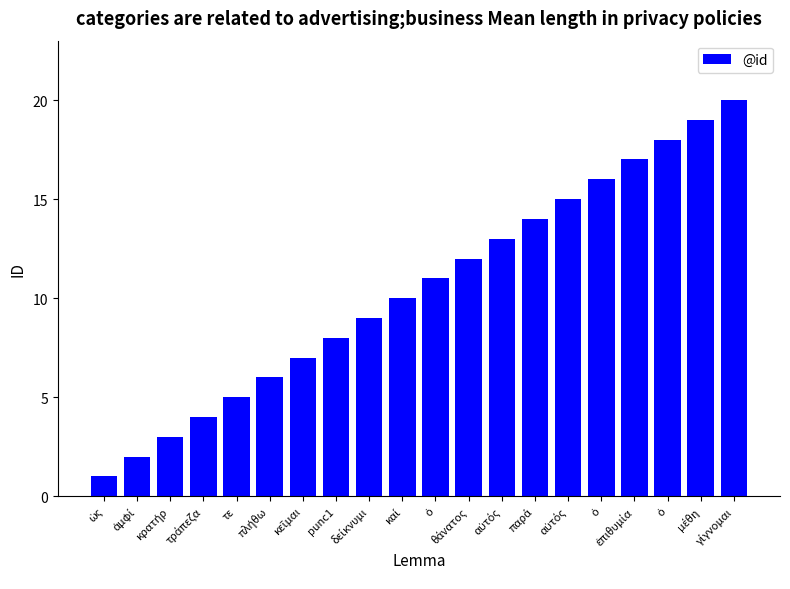

Which label corresponds to the smallest value in the chart?

ὡς